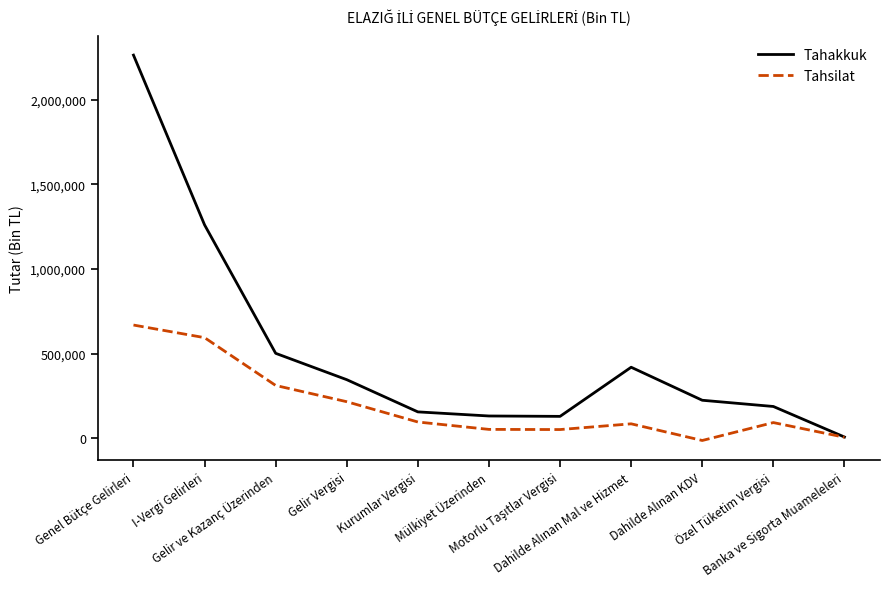

List the series in order of their peak value, highest first.

Tahakkuk, Tahsilat